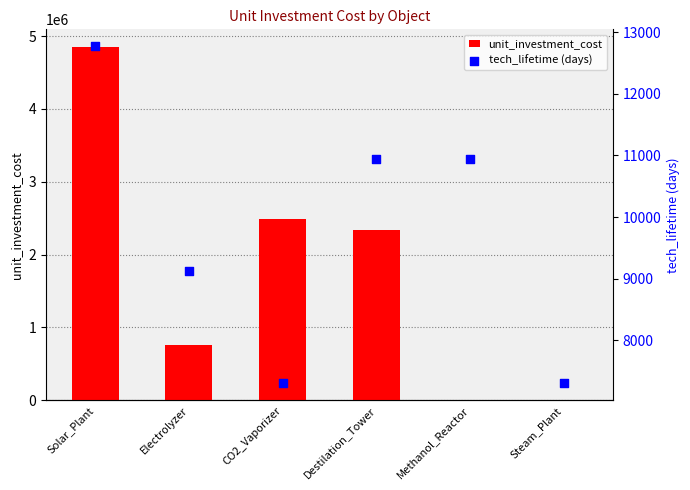

Which series has the widest spread of Y values?

unit_investment_cost